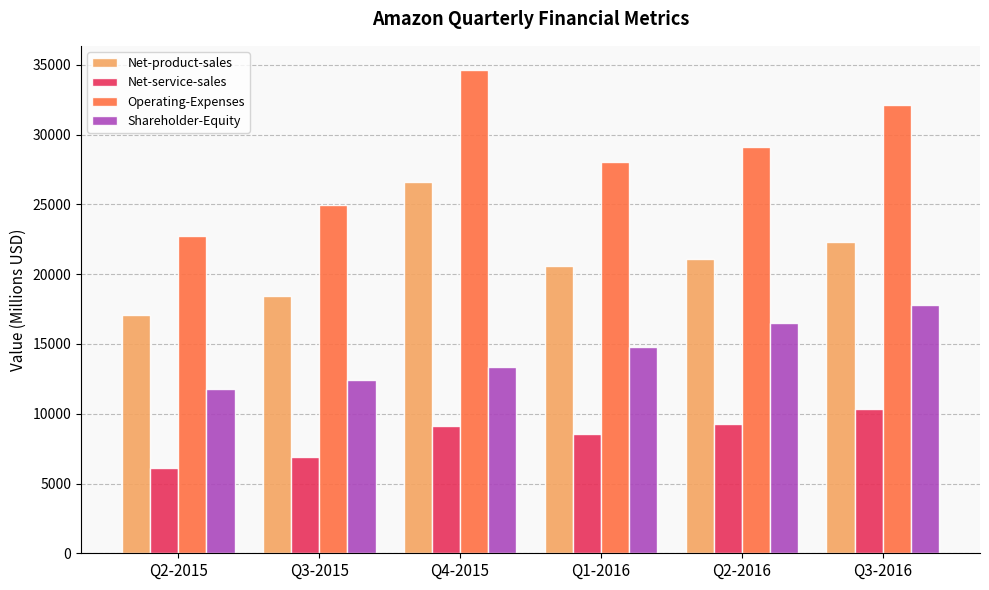

At how many categories does at least one series exceed 10556?

6